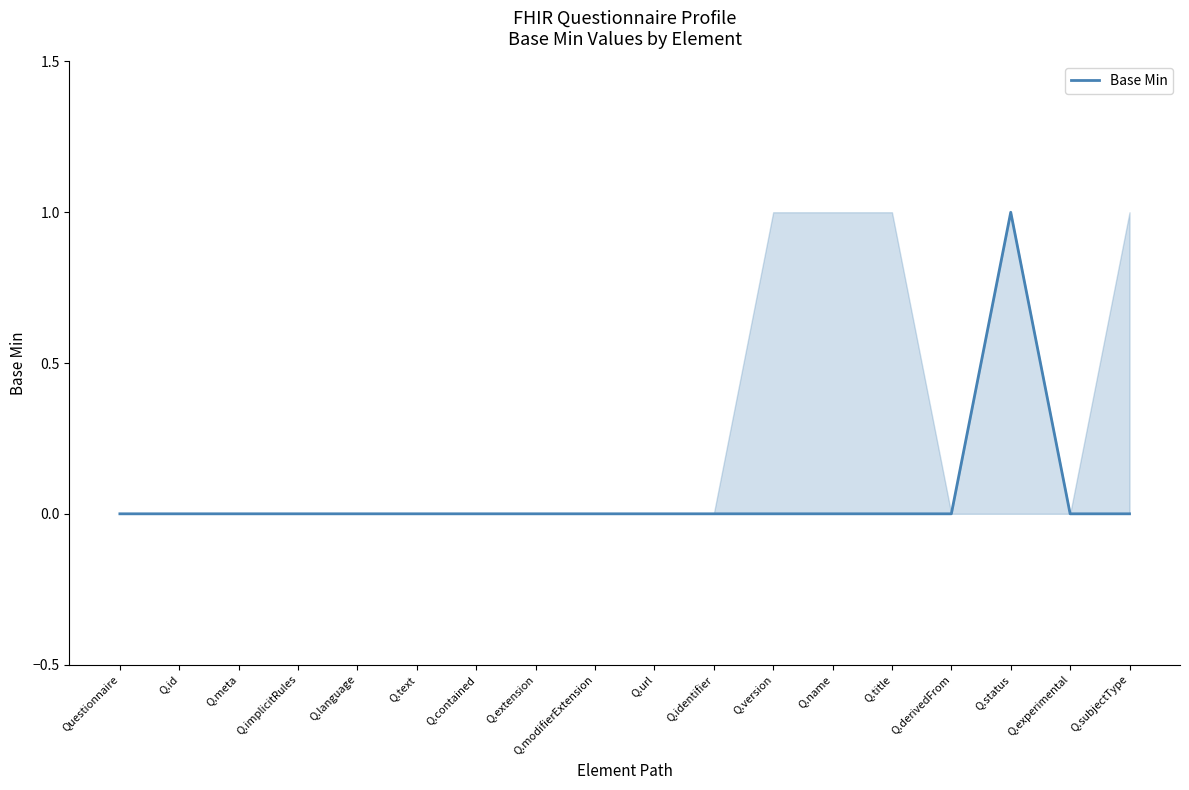

Which has a higher value, Questionnaire or Q.contained?

Questionnaire